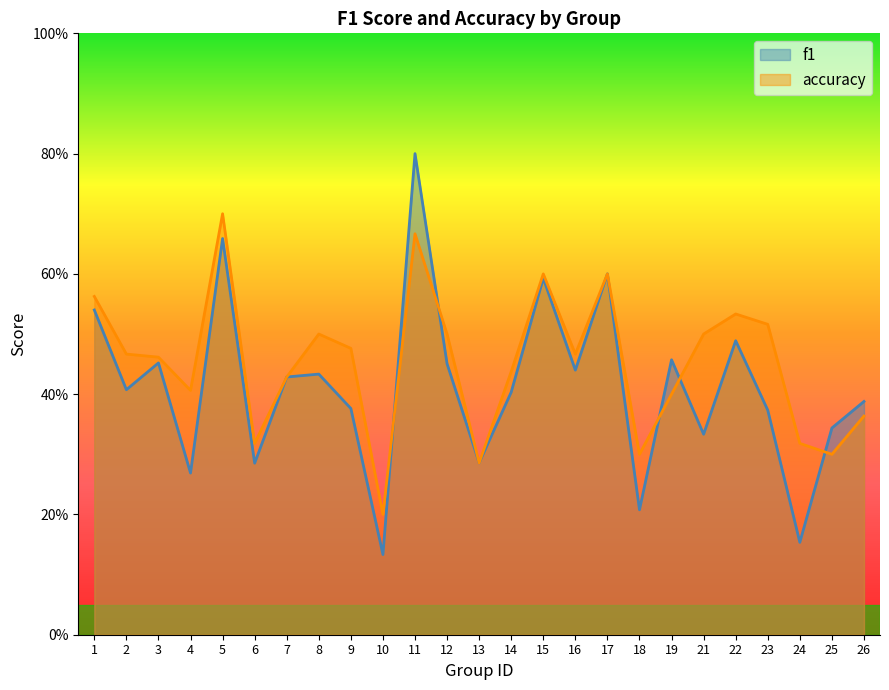

What is the minimum value for accuracy?

0.2